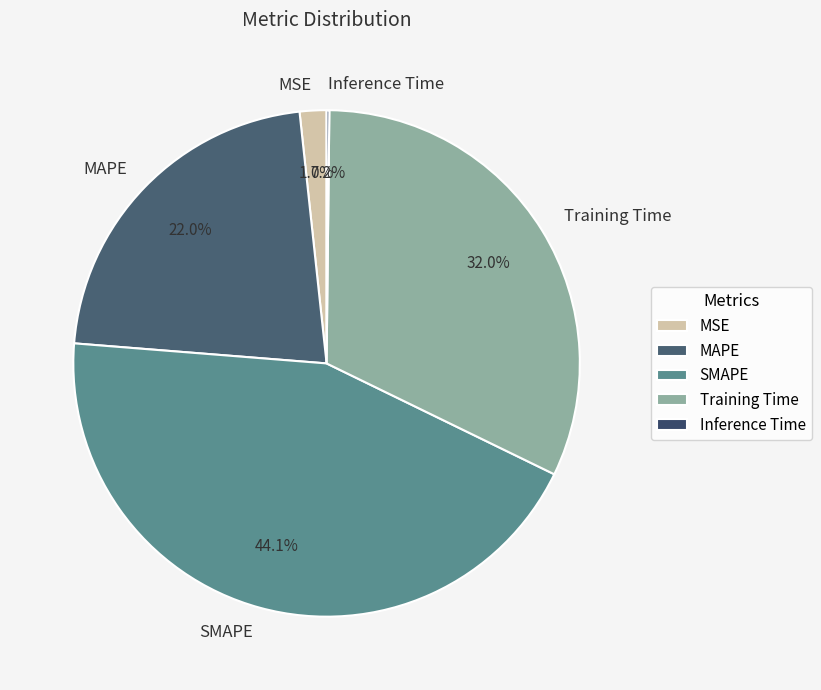

Does SMAPE account for over 50% of the chart?

No